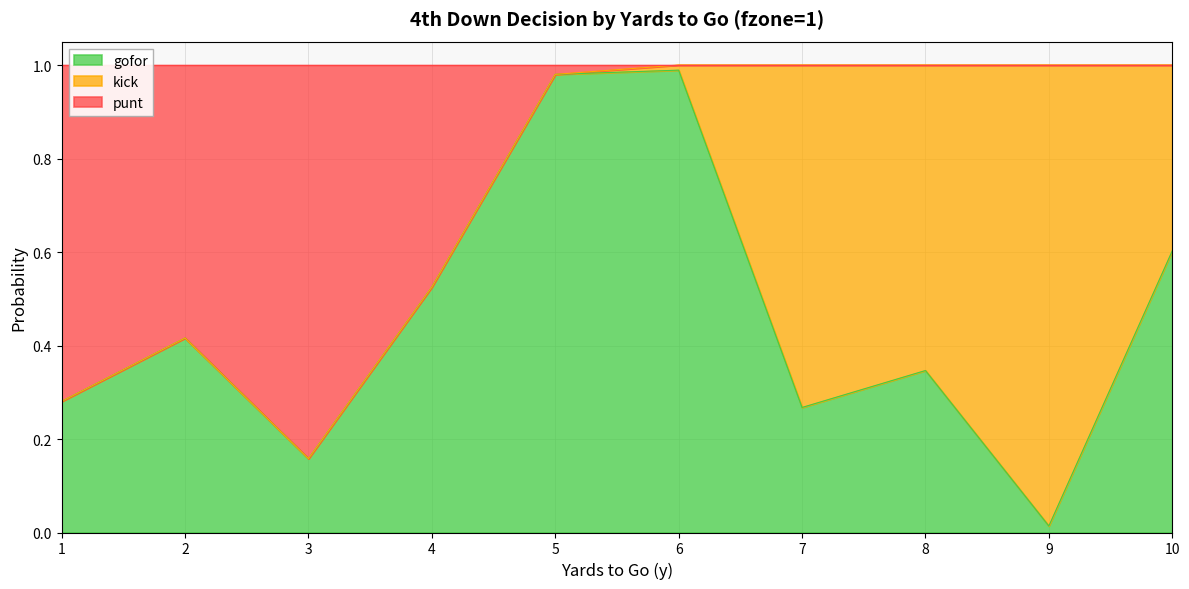

Which series has the widest spread of values?

gofor